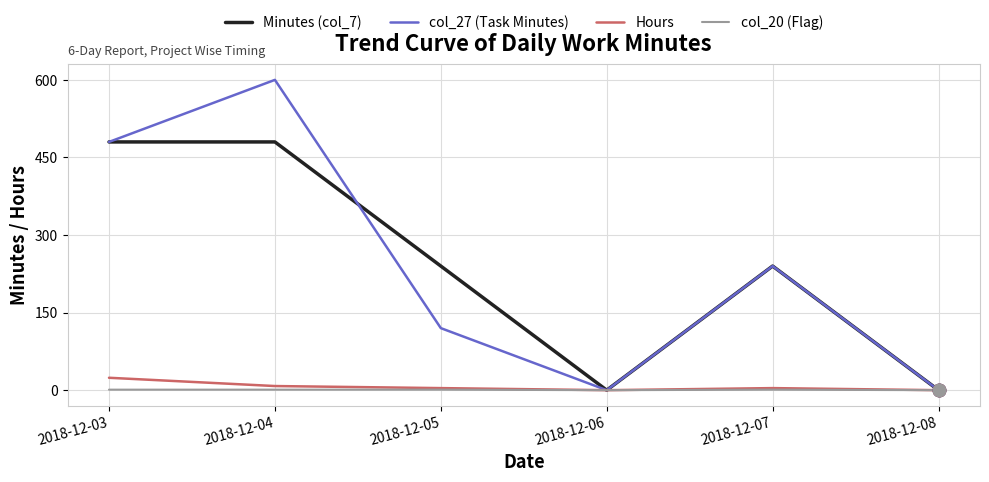

What are all the series names shown in the legend?

Minutes (col_7), col_27 (Task Minutes), Hours, col_20 (Flag)